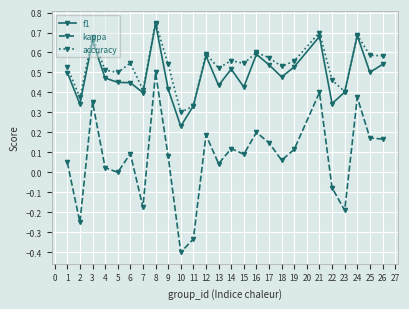

At 13, list the series in order from smallest to largest.

kappa, f1, accuracy